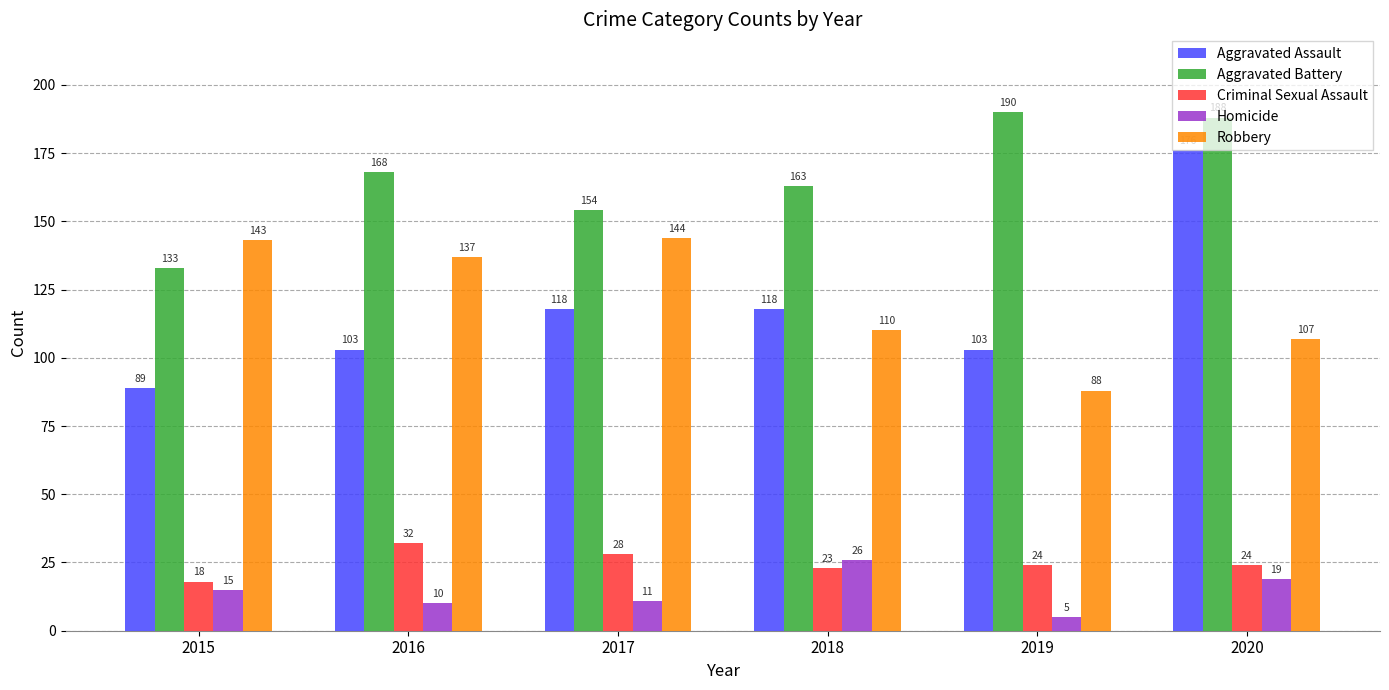

Rank the series at 2019 from highest to lowest value.

Aggravated Battery, Aggravated Assault, Robbery, Criminal Sexual Assault, Homicide